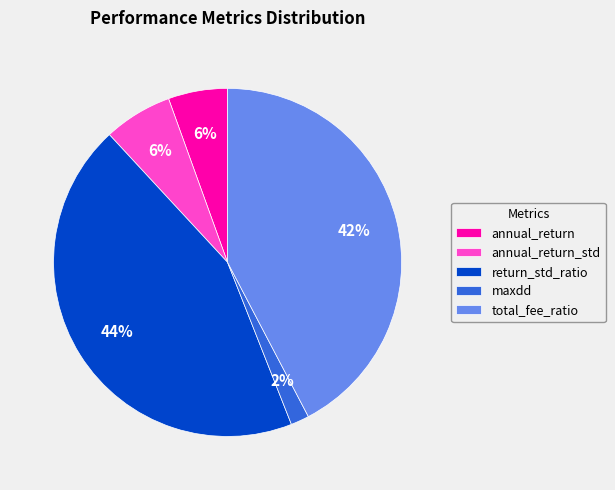

Which category has the smallest portion of the pie?

maxdd